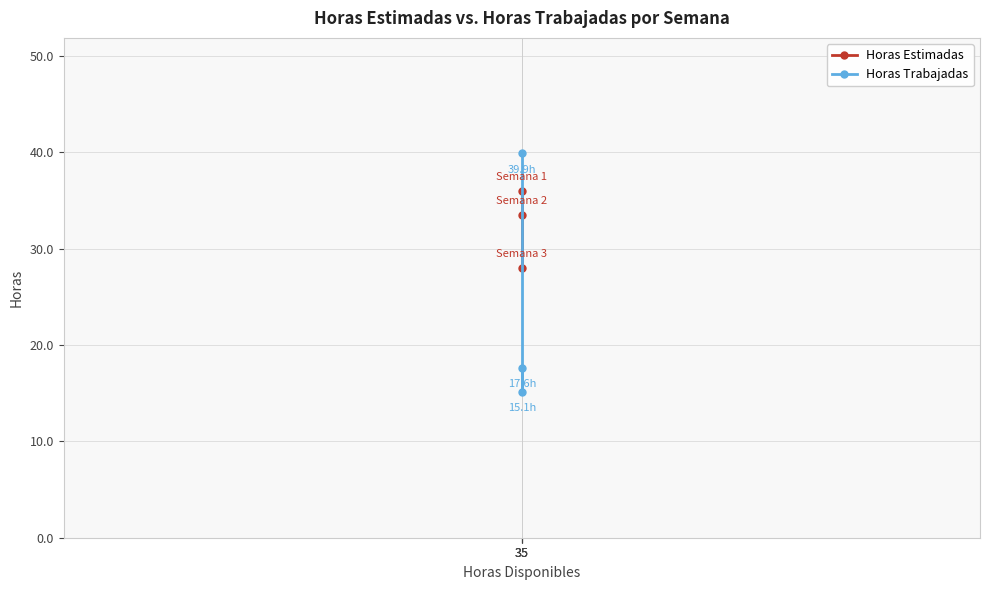

What is the average value of the Horas Estimadas series?

32.5